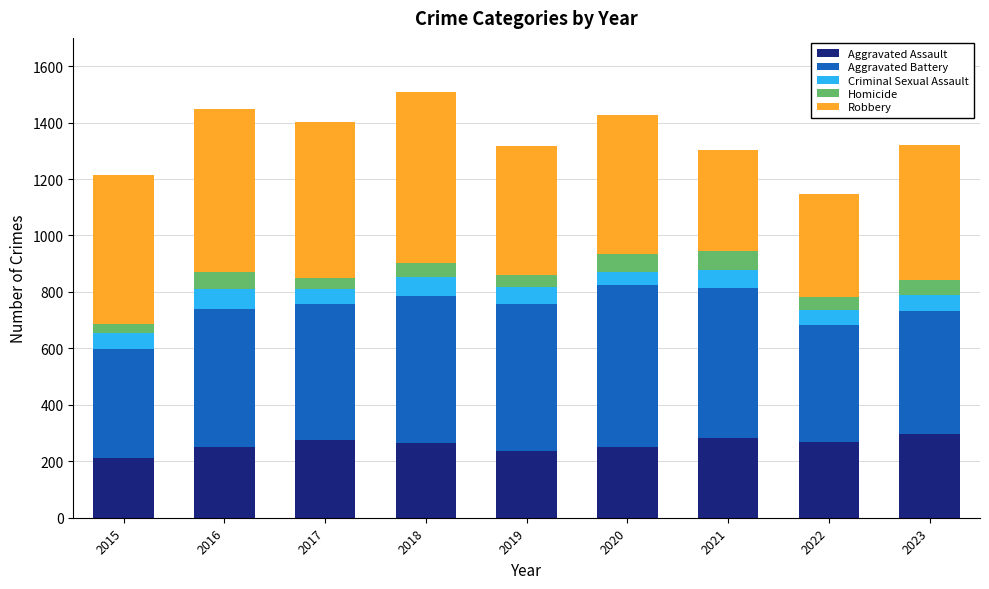

What is the value of the Aggravated Assault bar at the 6th from the left?

249